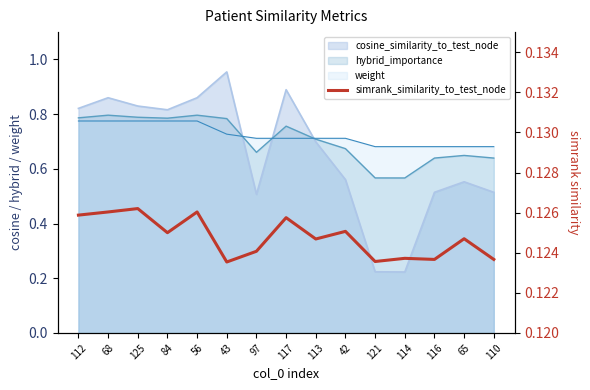

What is the label of the 11th point from the right?

56